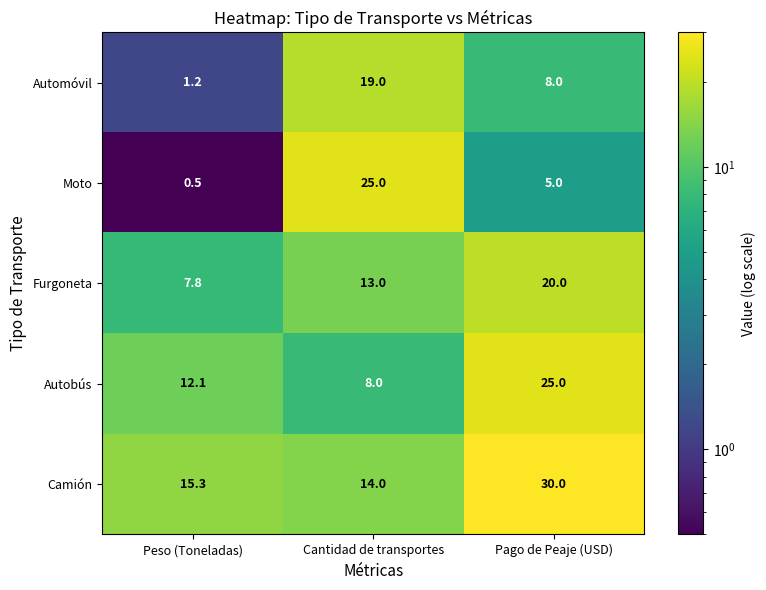

Which series has the widest spread of values?

Moto